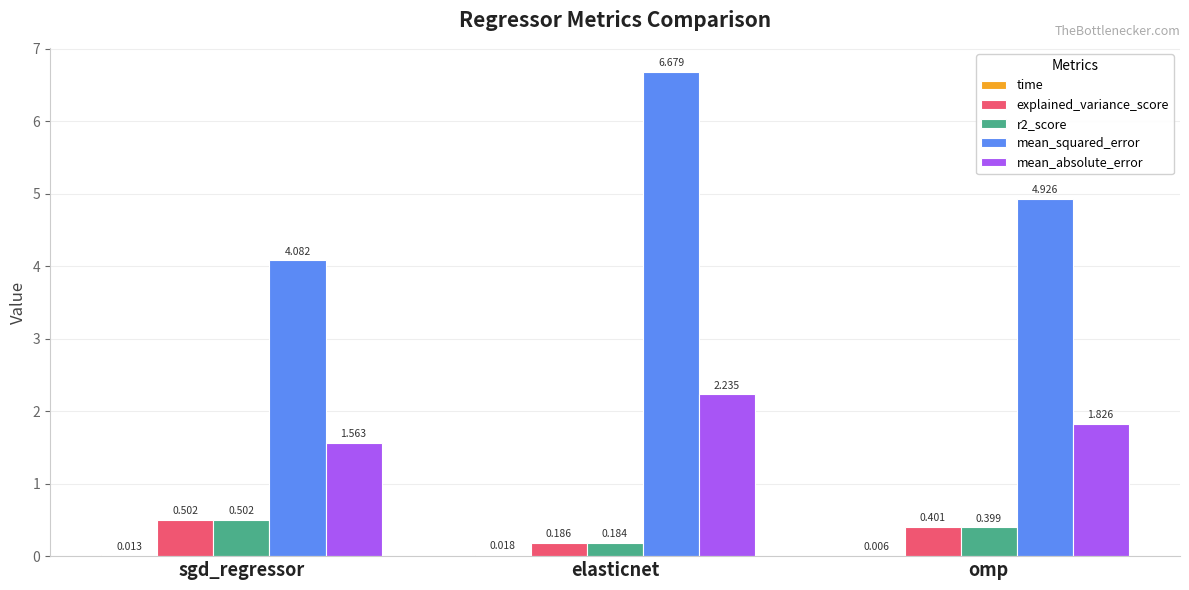

Is the value of mean_absolute_error at elasticnet greater than the value of mean_squared_error at omp?

No